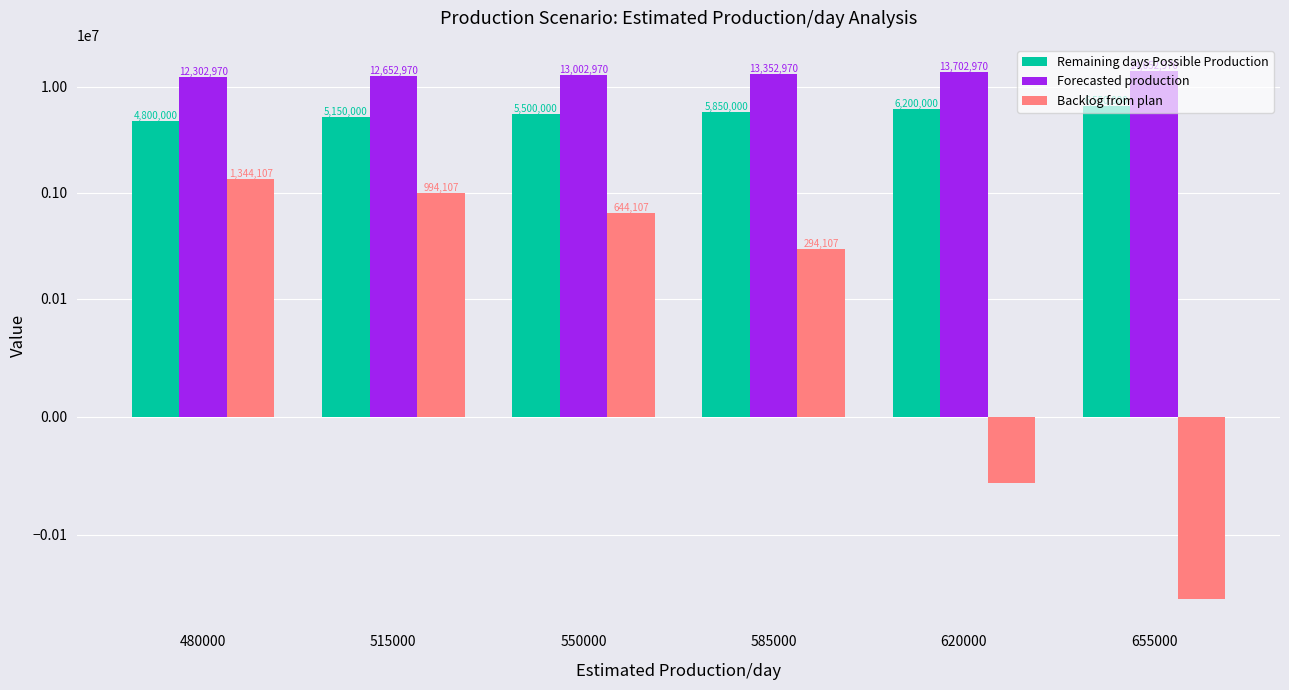

What is the difference between the maximum and minimum values in the Forecasted production series?

1750000